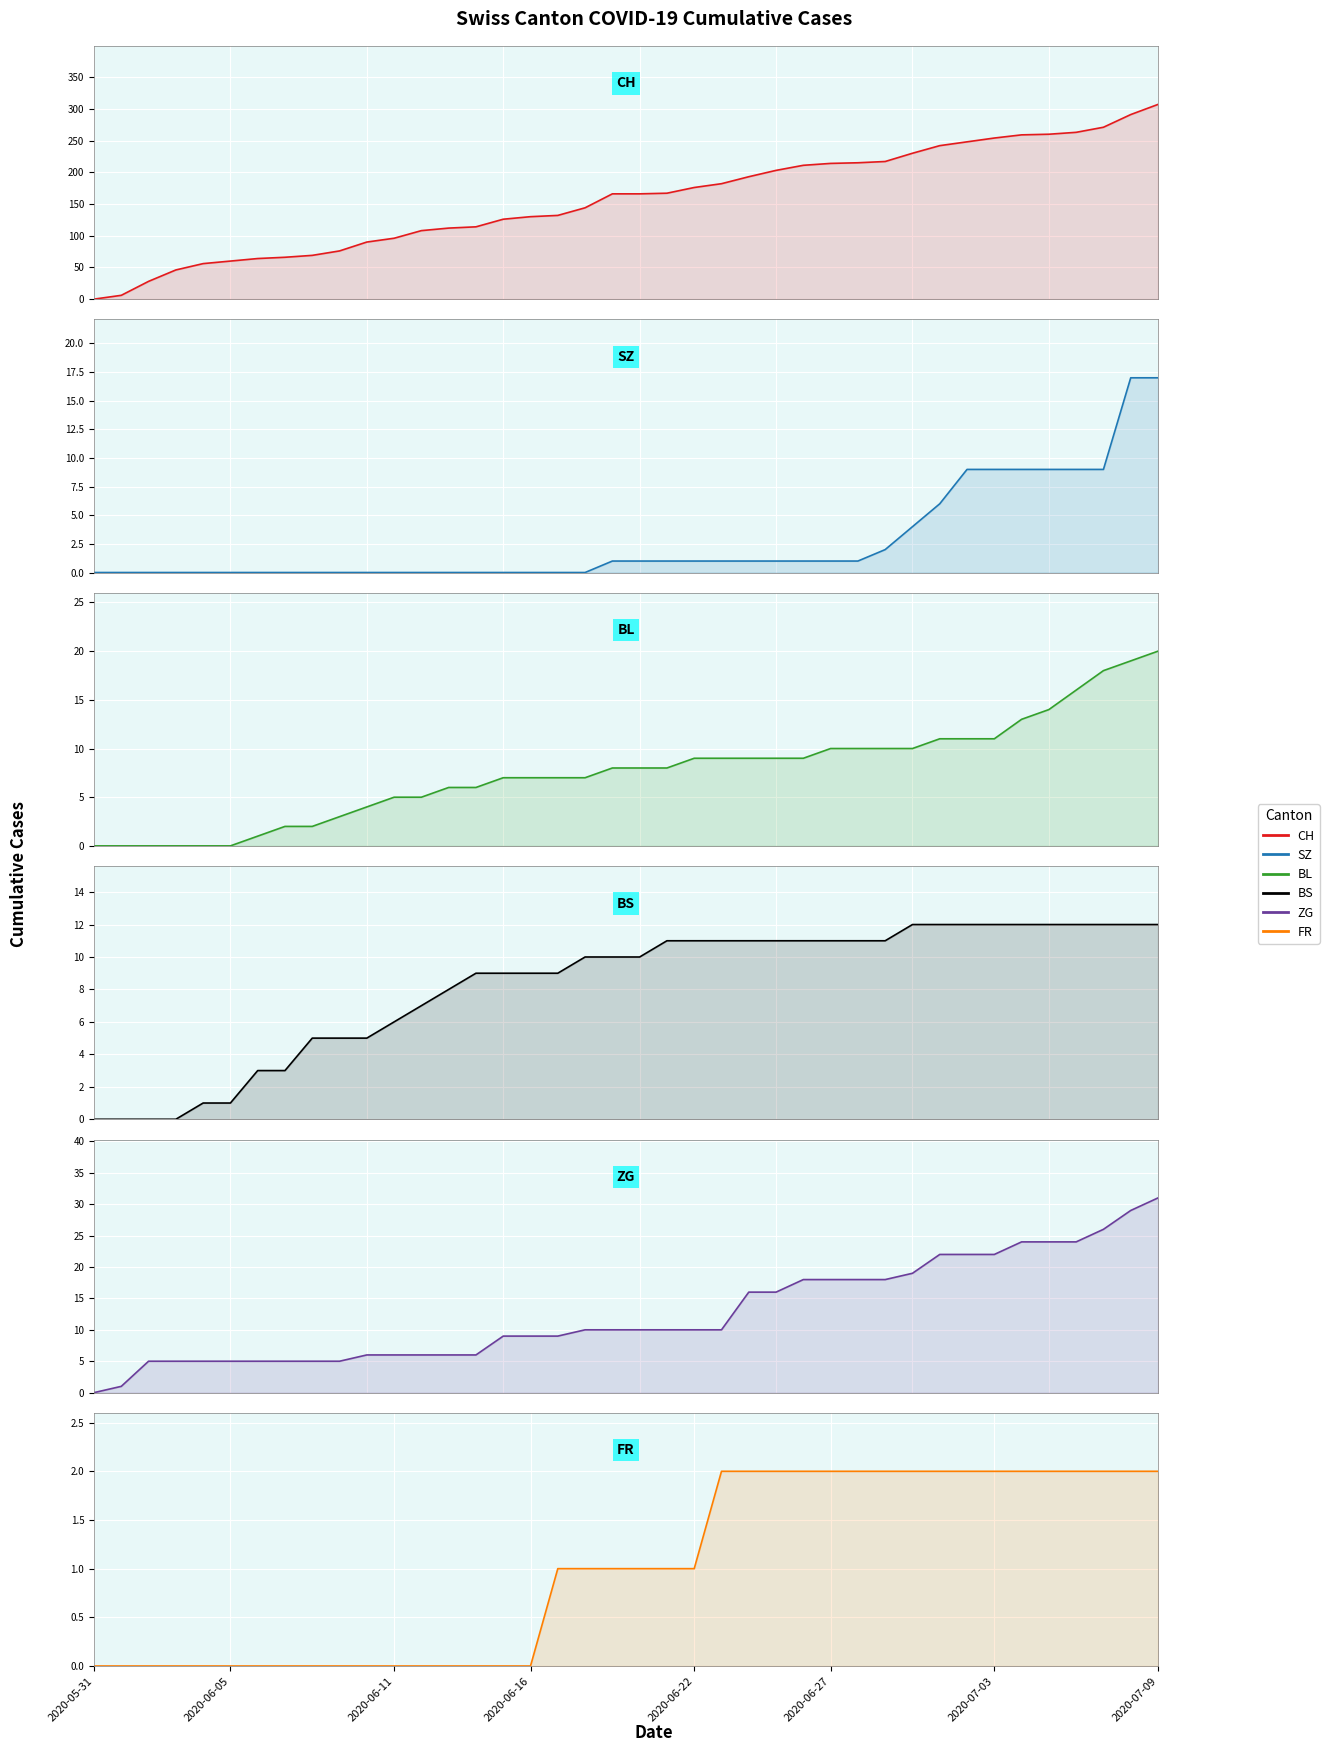

True or false: FR has a value of 0 at 2020-06-16.

True